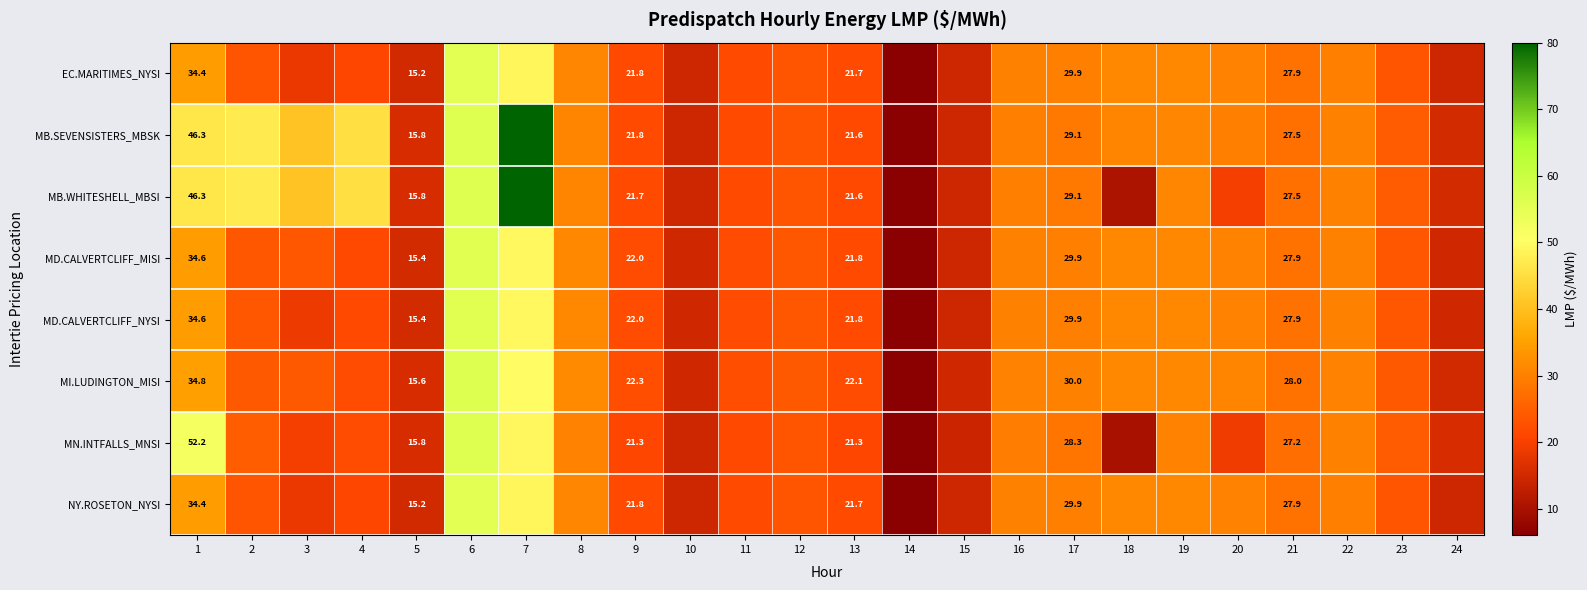

What is the difference between the highest and lowest values at 15?

0.4